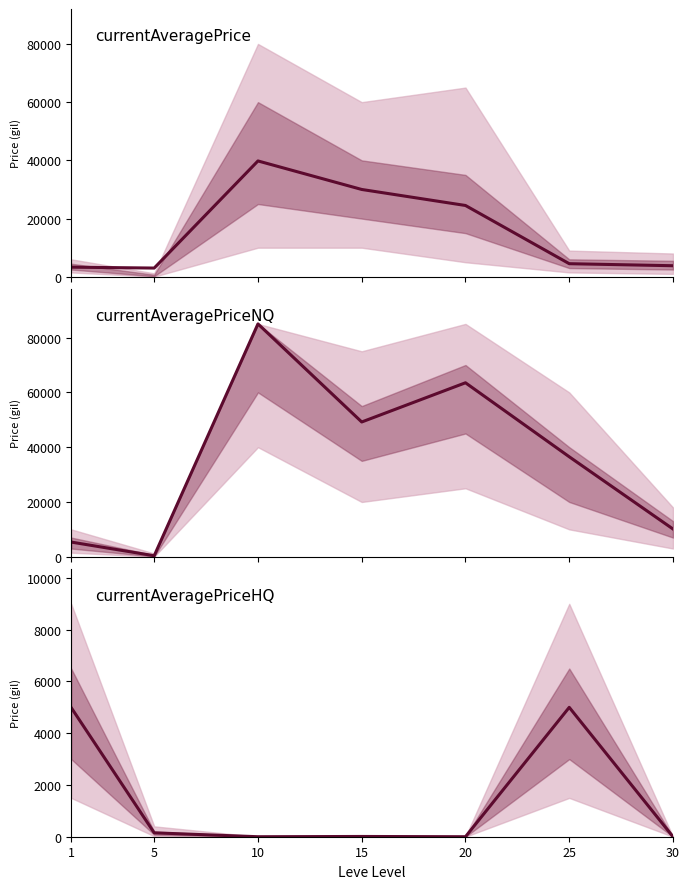

Reading right to left, what are all the values shown in this chart?

currentAveragePrice: 30=3800.0	25=4500.0	20=24500.0	15=30002.0	10=39800.0	5=3000.0	1=3307.0
currentAveragePriceNQ: 30=10131.7	25=36500.0	20=63514.2	15=49201.0	10=85007.0	5=375.0	1=5361.2
currentAveragePriceHQ: 30=0.0	25=5000.0	20=0.0	15=10.0	10=0.0	5=150.0	1=4990.0